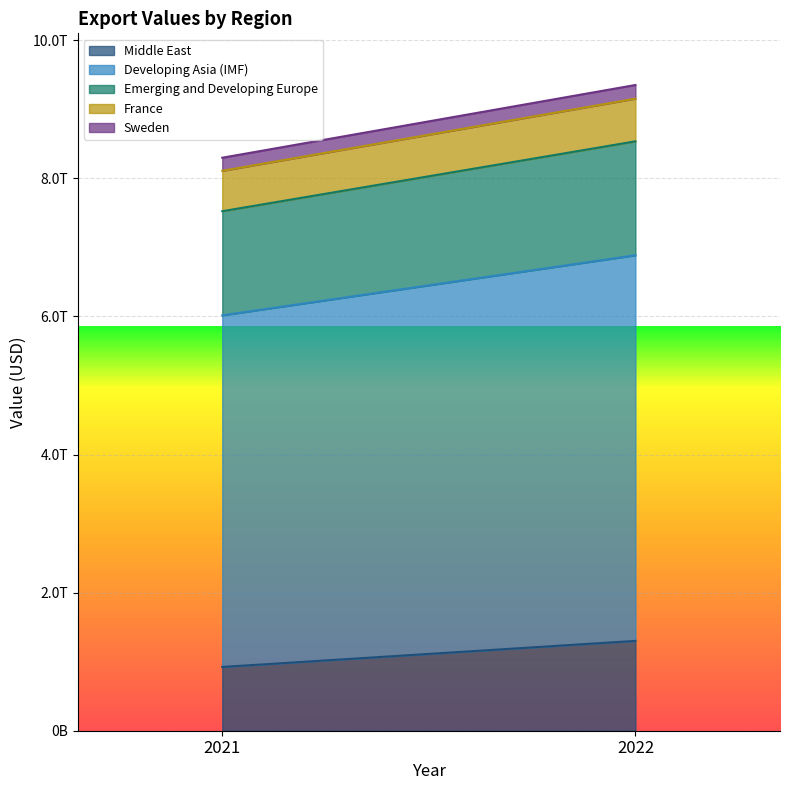

At which label is Developing Asia (IMF) closest to 5338992769493?

2021